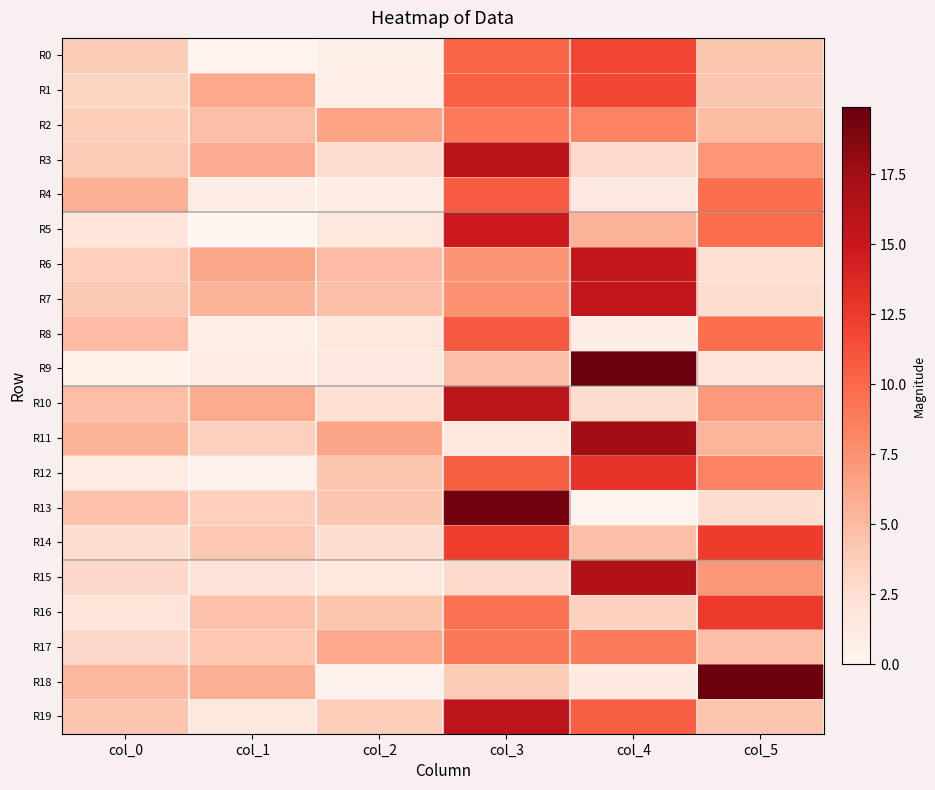

At how many categories does at least one series exceed 16?

3